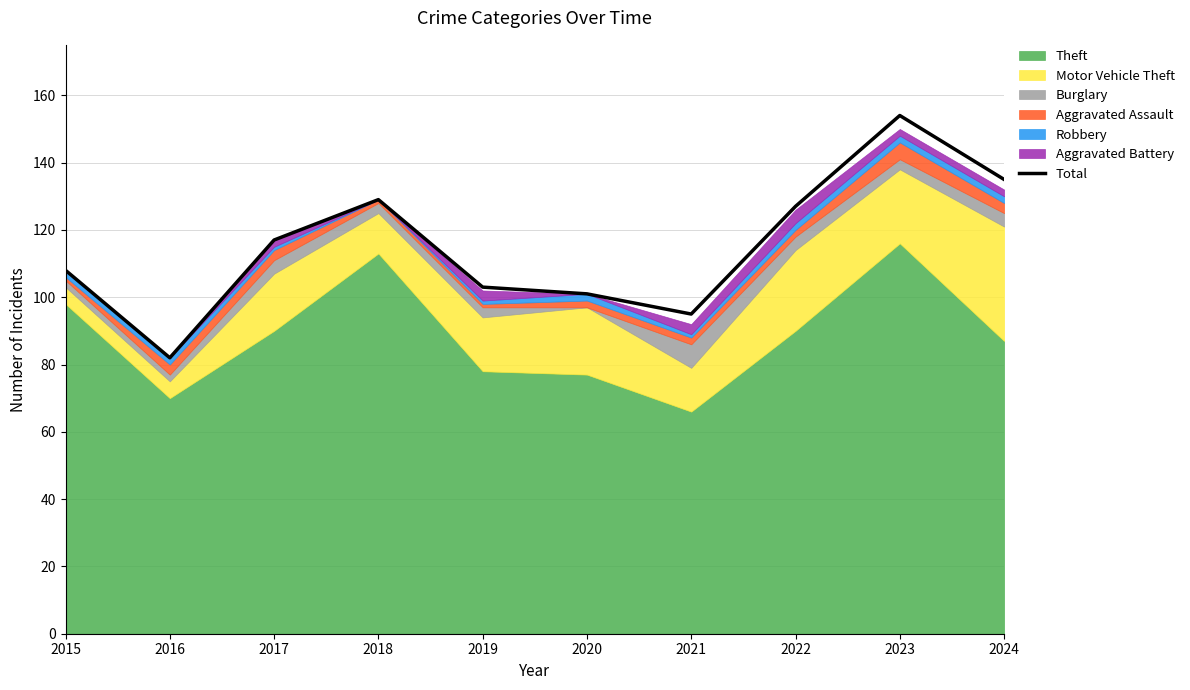

What is the maximum value shown in the chart?

154